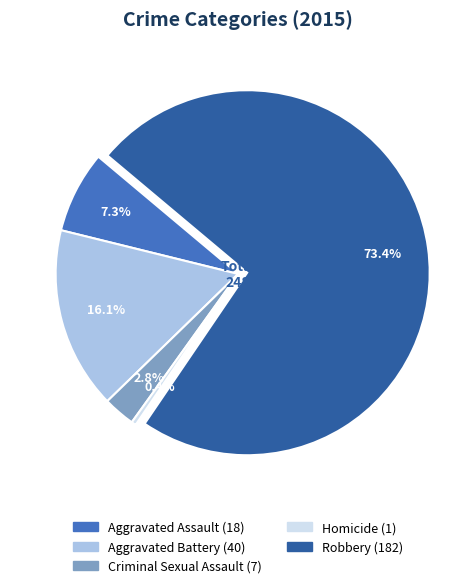

True or false: Aggravated Battery accounts for 10% of the total.

False